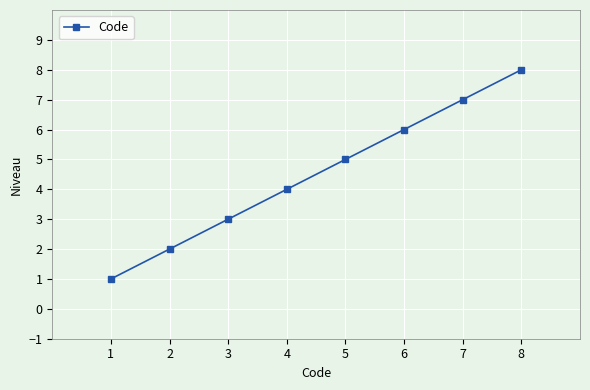

Does the chart have visible grid lines?

Yes